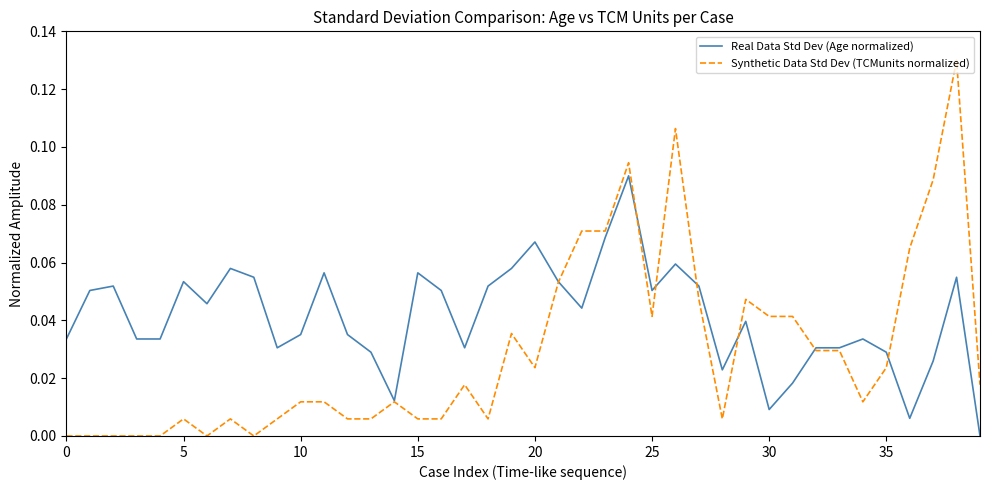

List the series in order of their peak value, highest first.

Synthetic Data Std Dev (TCMunits normalized), Real Data Std Dev (Age normalized)